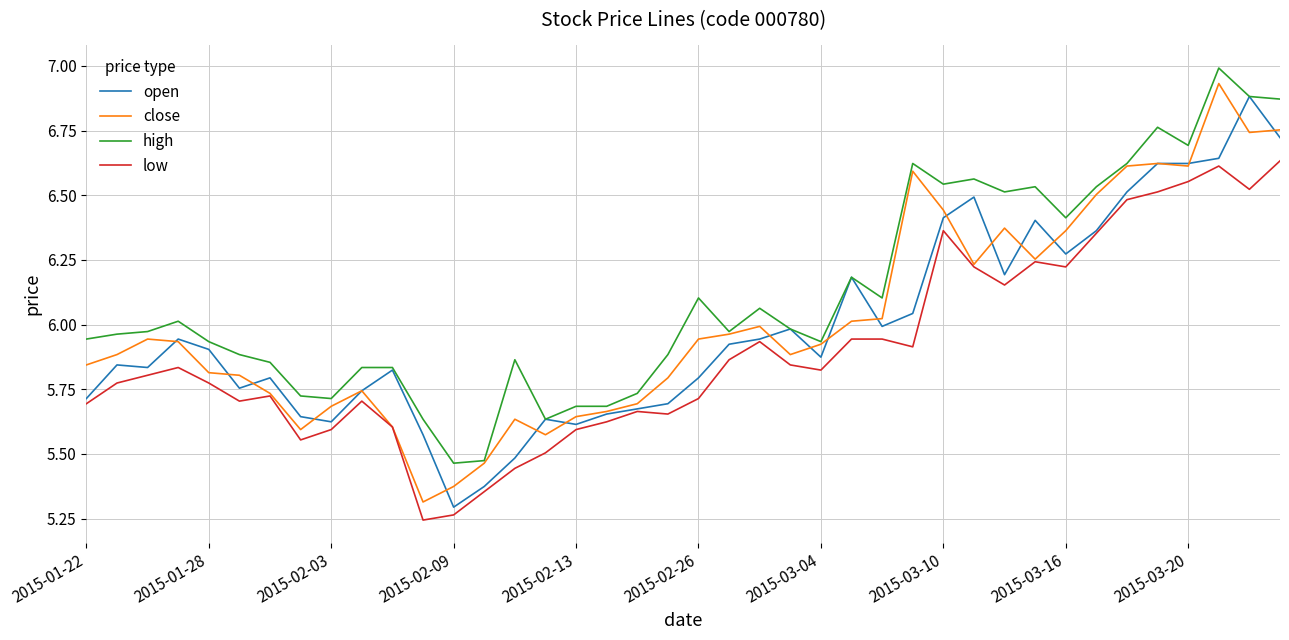

Which series has the largest total across all categories?

high